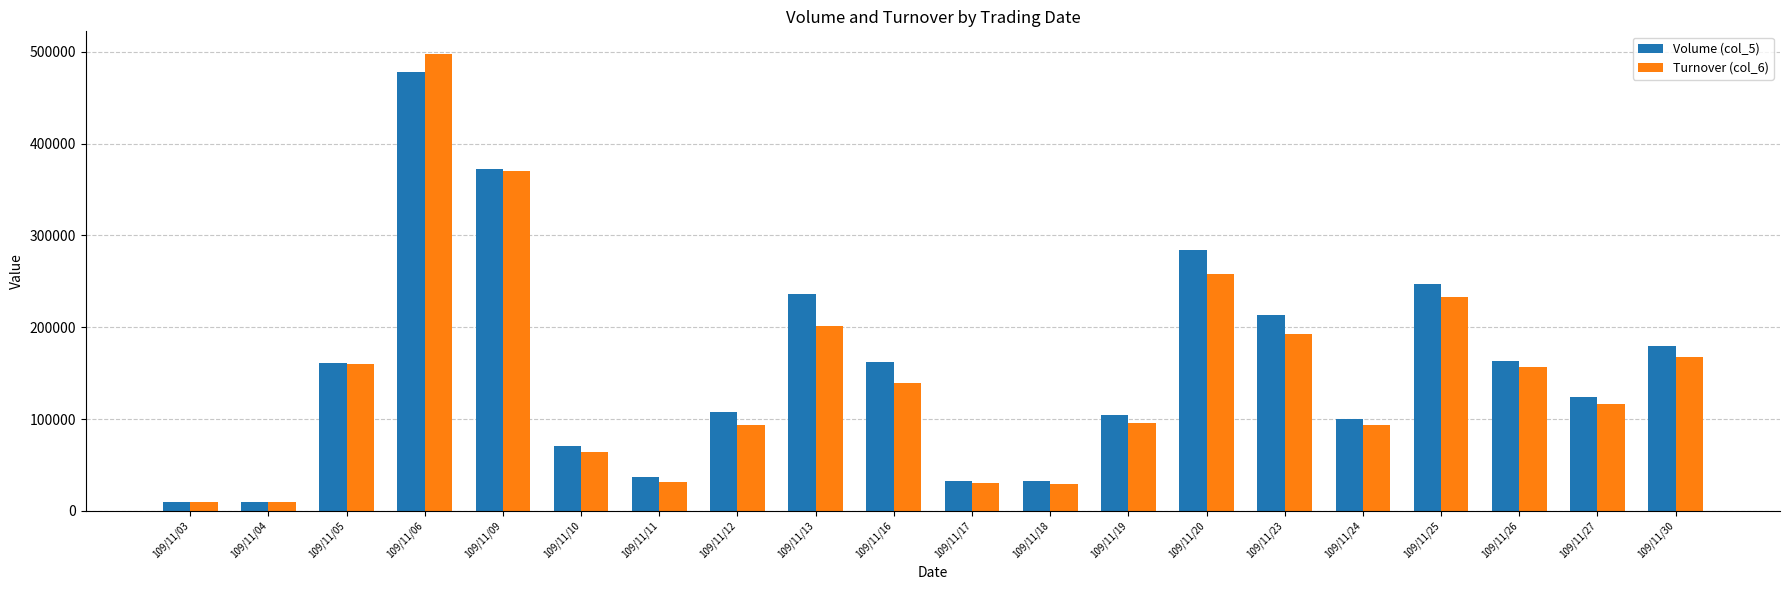

Rank the series at 109/11/11 from lowest to highest value.

Turnover (col_6), Volume (col_5)